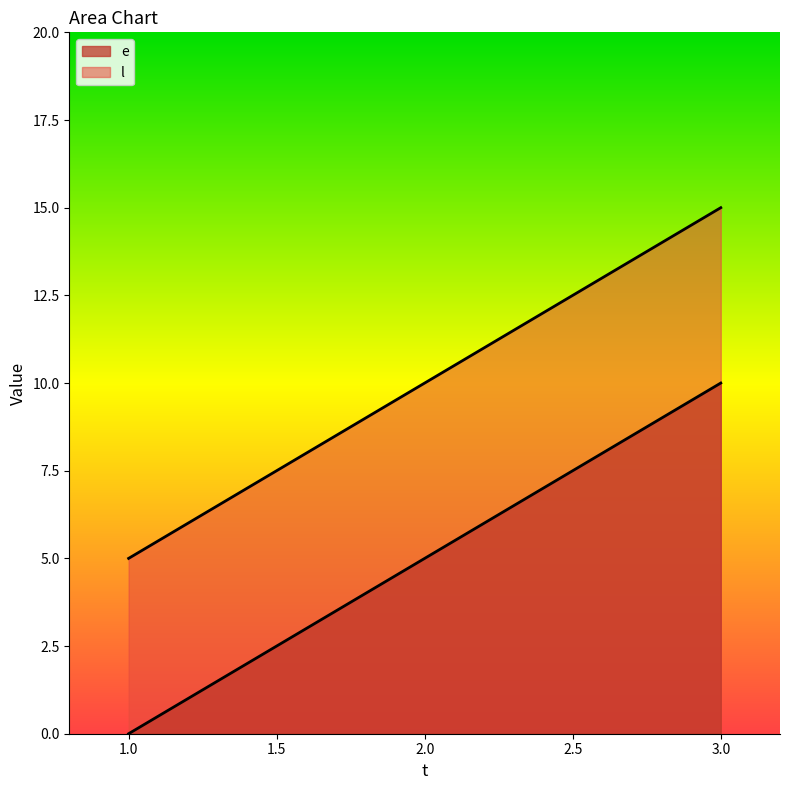

How many series are shown in this chart?

2